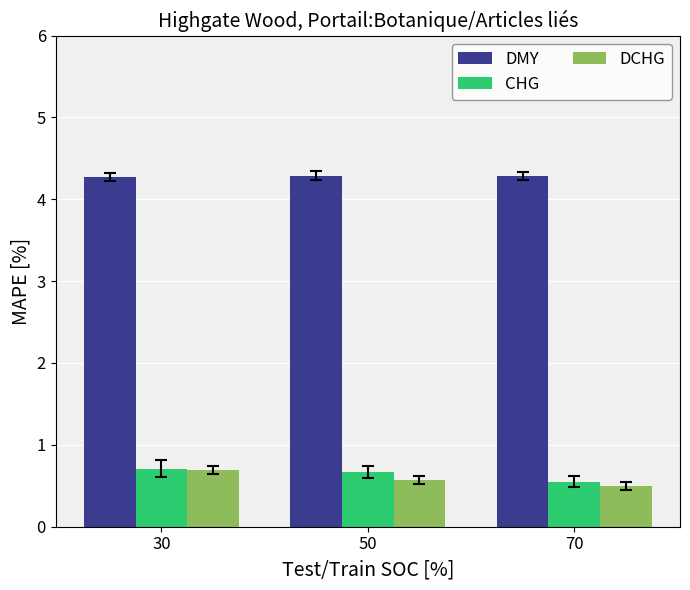

At 50, list the series in order from largest to smallest.

DMY, CHG, DCHG